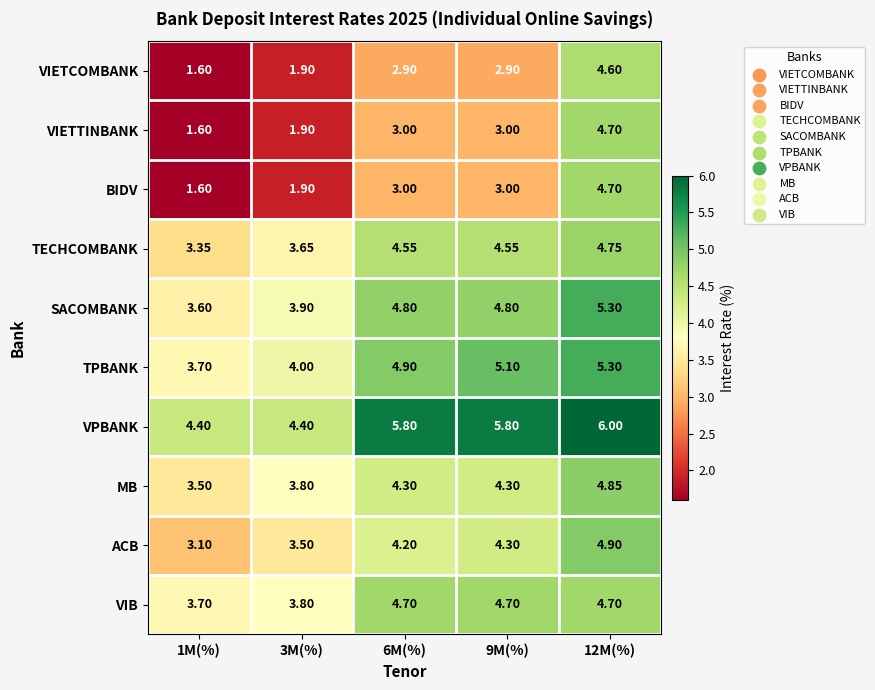

Which series has the largest total across all categories?

VPBANK